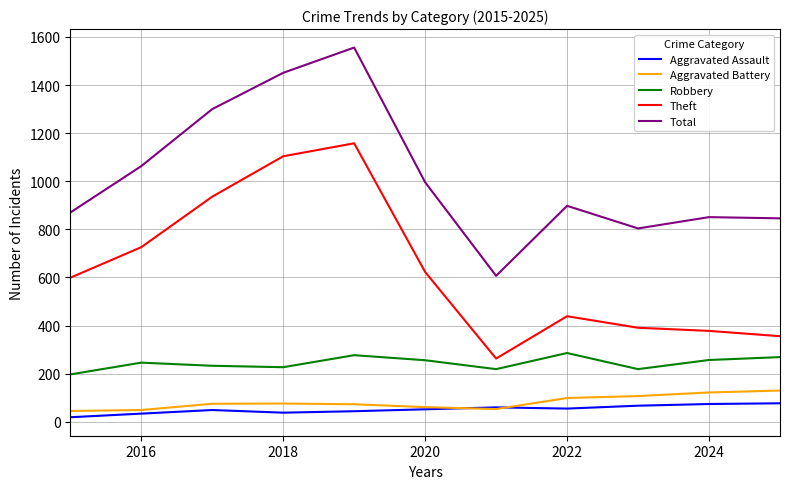

Which series has the largest range (max minus min)?

Total